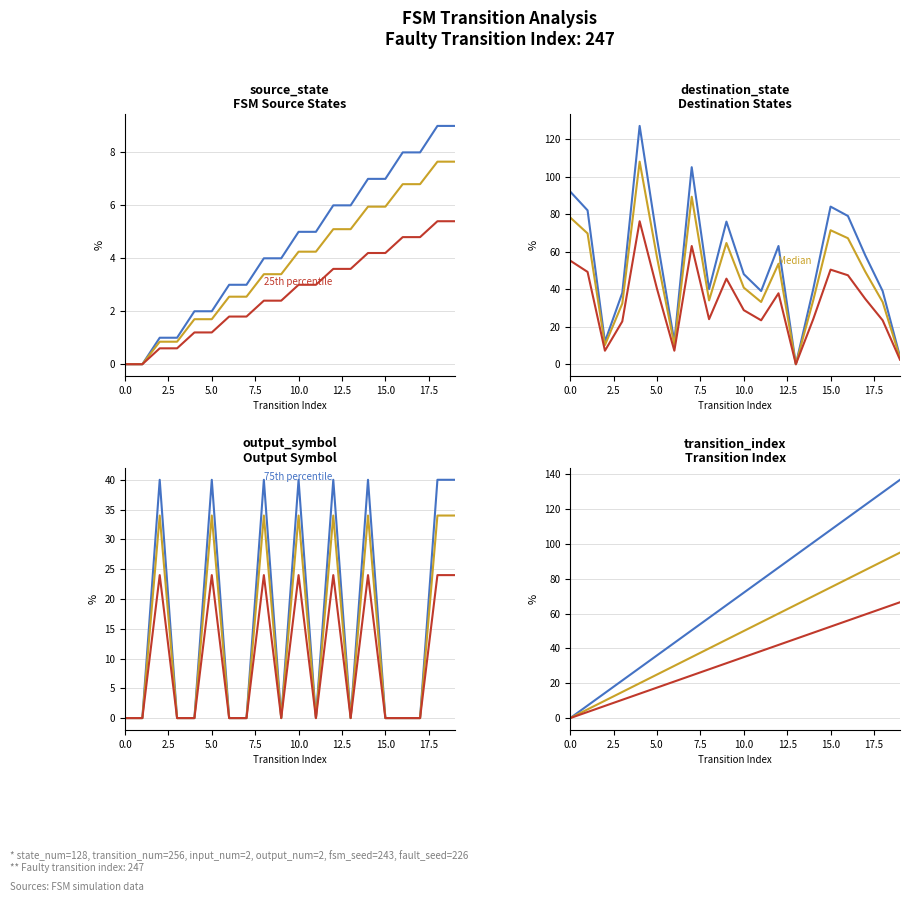

How many lines are shown in the chart?

3